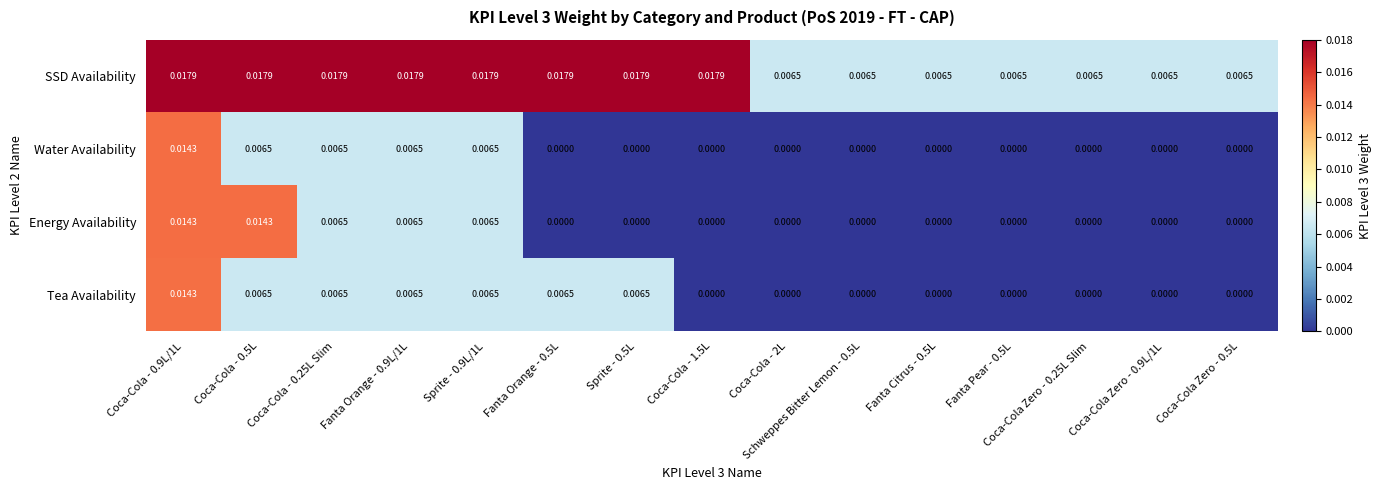

Which series has the largest total across all categories?

SSD Availability